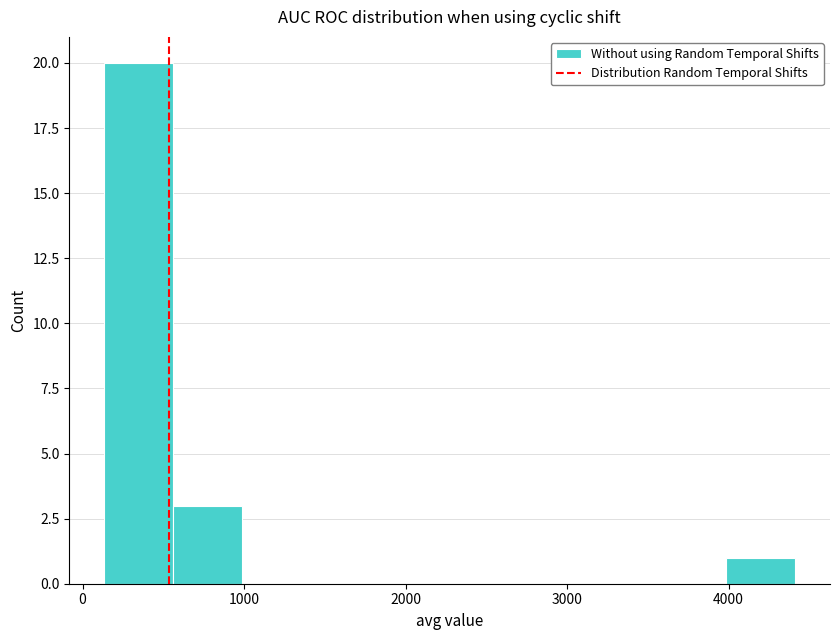

Reading left to right, transcribe this chart: for each bar, give the range it covers on the x-axis and its height. Neither the bar edges nor the heights are printed on the chart, so give them approximately, as read against the axes.

100 to 600: 20
600 to 1000: 3
1000 to 1400: 0
1400 to 1800: 0
1800 to 2300: 0
2300 to 2700: 0
2700 to 3100: 0
3100 to 3600: 0
3600 to 4000: 0
4000 to 4400: 1